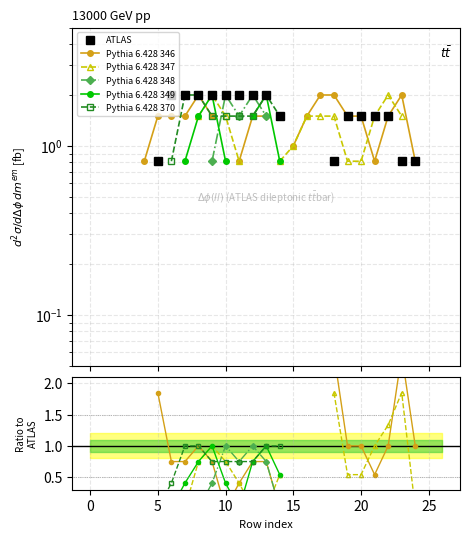

What is the label of the 22nd point from the left?

21